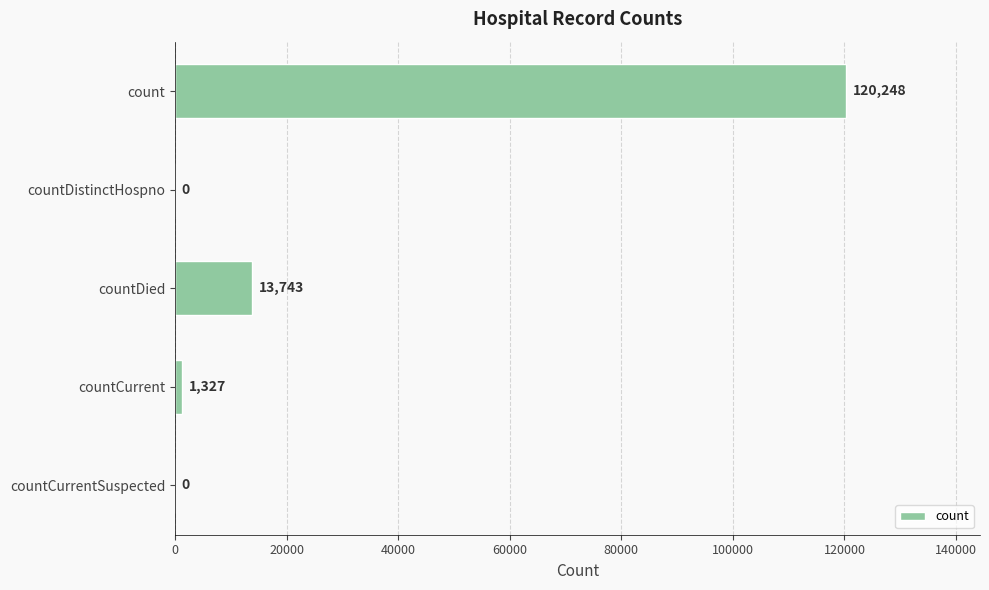

Reading top to bottom, extract all data points from this chart.

count=120248	countDistinctHospno=0	countDied=13743	countCurrent=1327	countCurrentSuspected=0